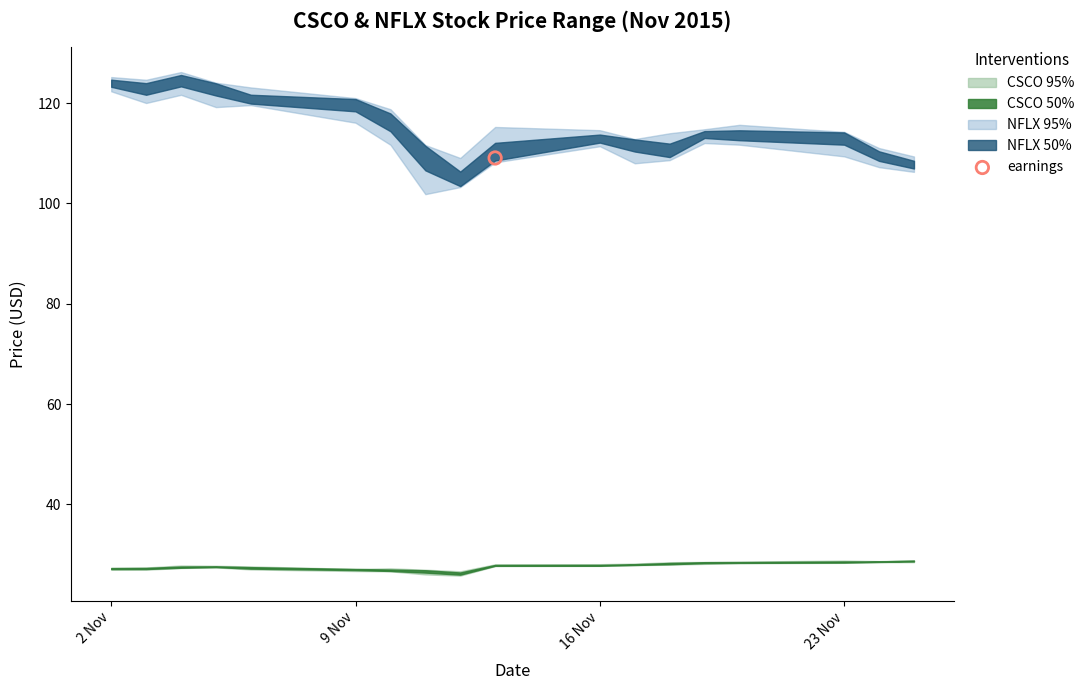

At which category is the sum across all series the highest?

2